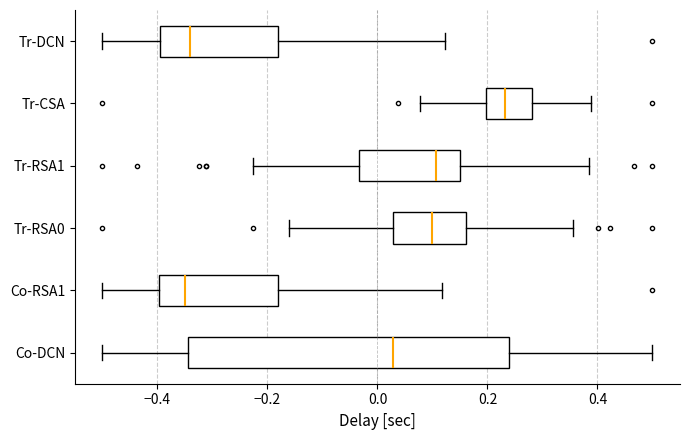

Reading bottom to top, transcribe this box plot: for each box, give where its median line is, the range the box spans, and where its two whiskers end, as read against the x-axis. The values are not printed on the chart, so give them approximately, as read against the axis.

Co-DCN: median 0.02, box -0.34 to 0.24, whiskers -0.50 to 0.50
Co-RSA1: median -0.36, box -0.40 to -0.18, whiskers -0.50 to 0.12
Tr-RSA0: median 0.10, box 0.02 to 0.16, whiskers -0.16 to 0.36
Tr-RSA1: median 0.10, box -0.04 to 0.14, whiskers -0.22 to 0.38
Tr-CSA: median 0.24, box 0.20 to 0.28, whiskers 0.08 to 0.38
Tr-DCN: median -0.34, box -0.40 to -0.18, whiskers -0.50 to 0.12